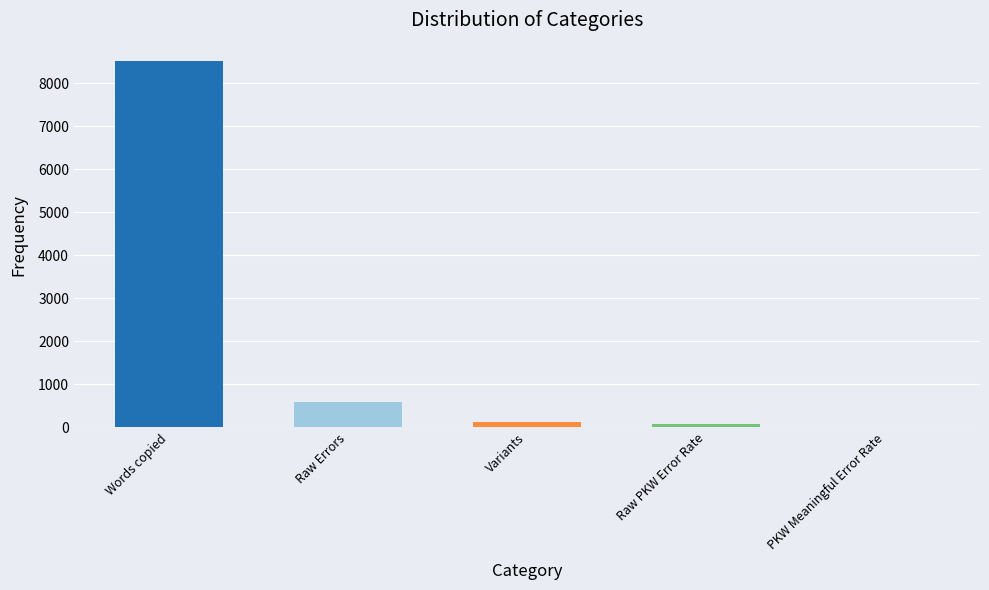

Reading left to right, list all the values displayed in this chart.

Words copied=8514.0	Raw Errors=593.0	Variants=123.0	Raw PKW Error Rate=69.6	PKW Meaningful Error Rate=14.4